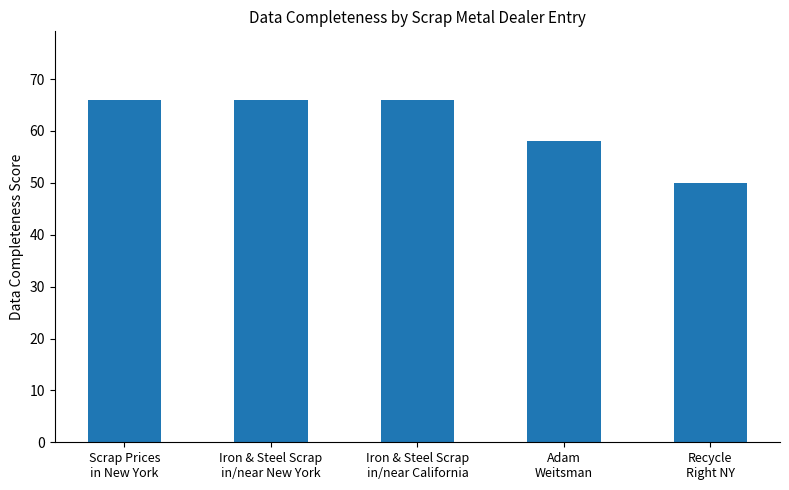

How many data points are less than 66?

2